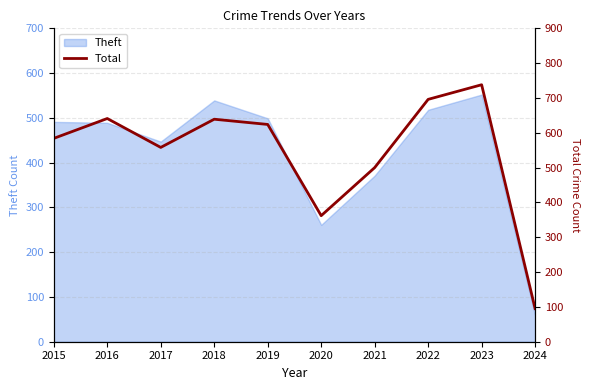

How many interior local valleys (lower than both neighbors) does the data have?

2